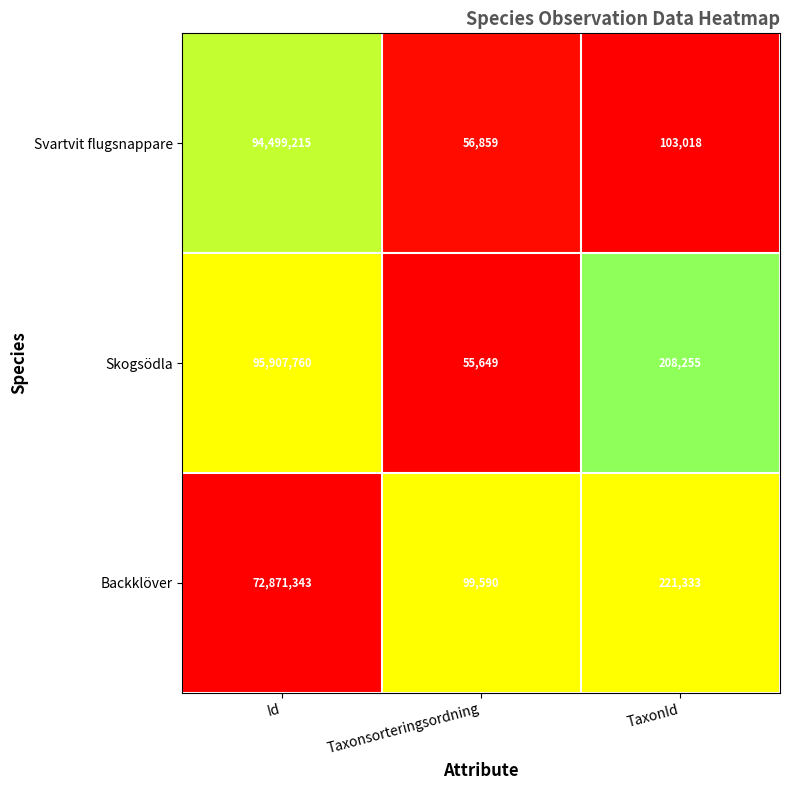

What is the sum of the Svartvit flugsnappare values at TaxonId and Taxonsorteringsordning?

159877